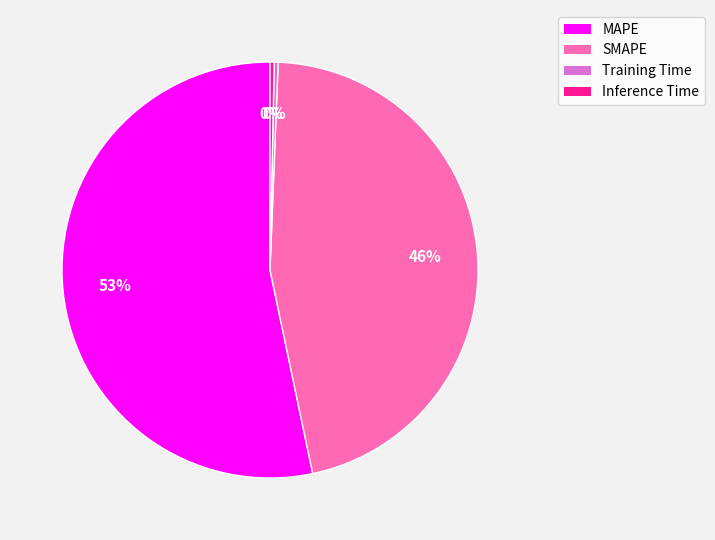

How many segments does this pie chart have?

4